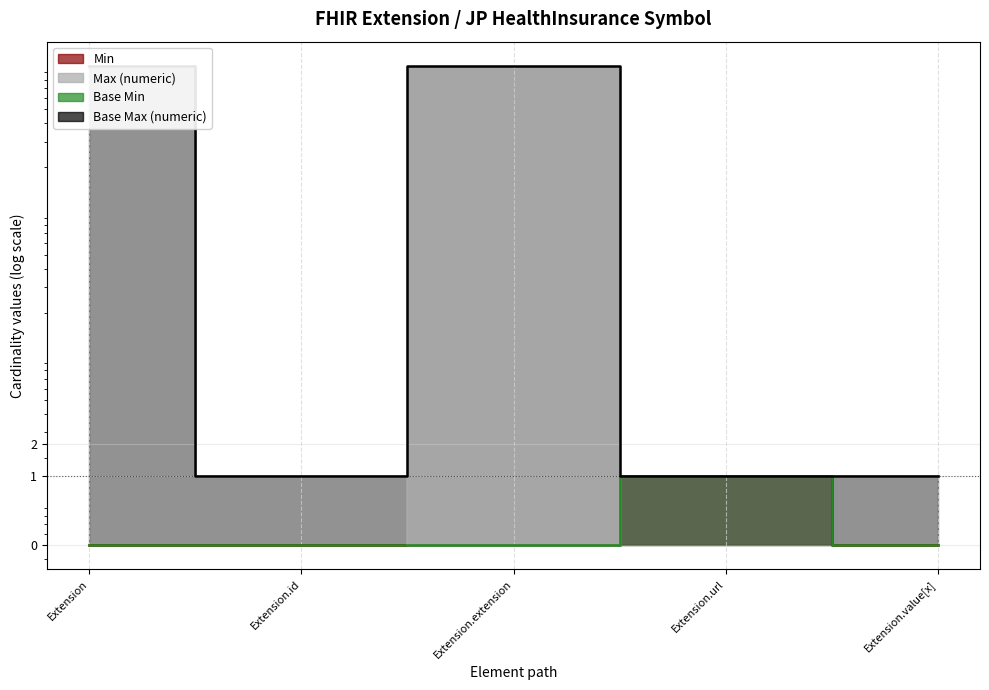

The Max_numeric series shows 2.1 at Extension.url. True or false?

False